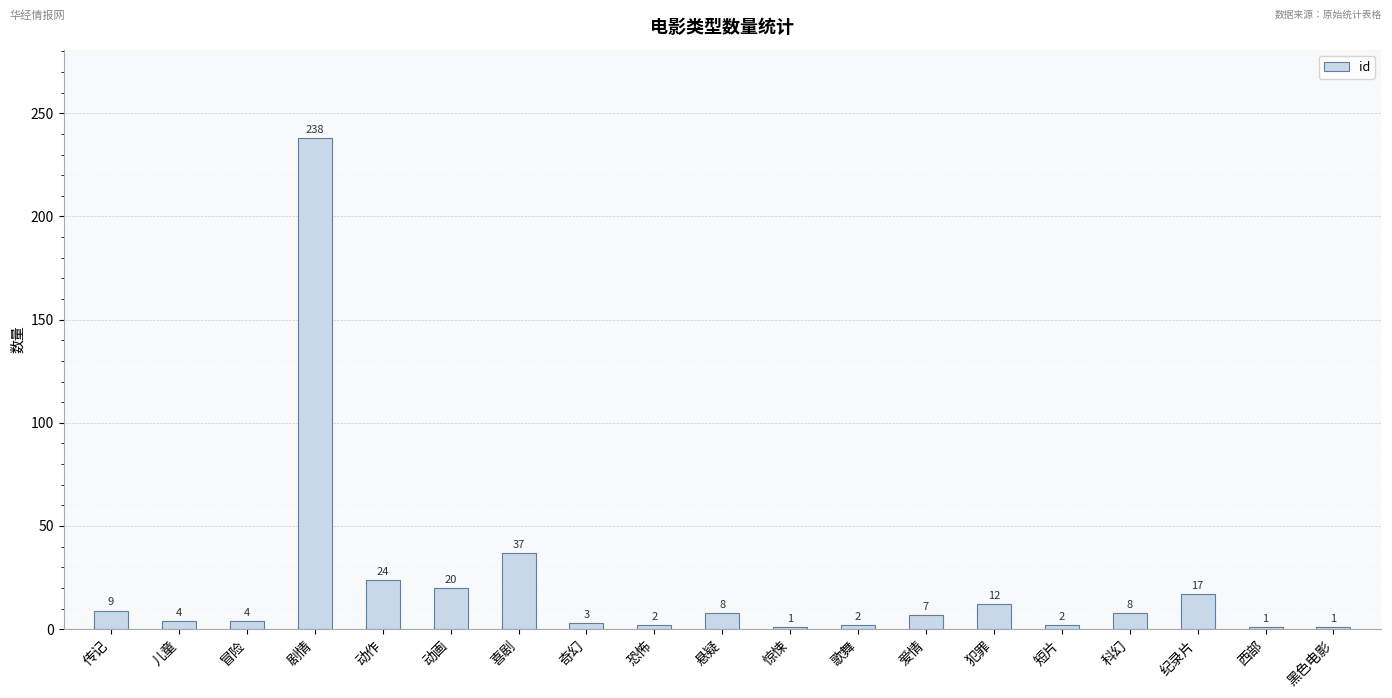

What is the smallest value displayed?

1